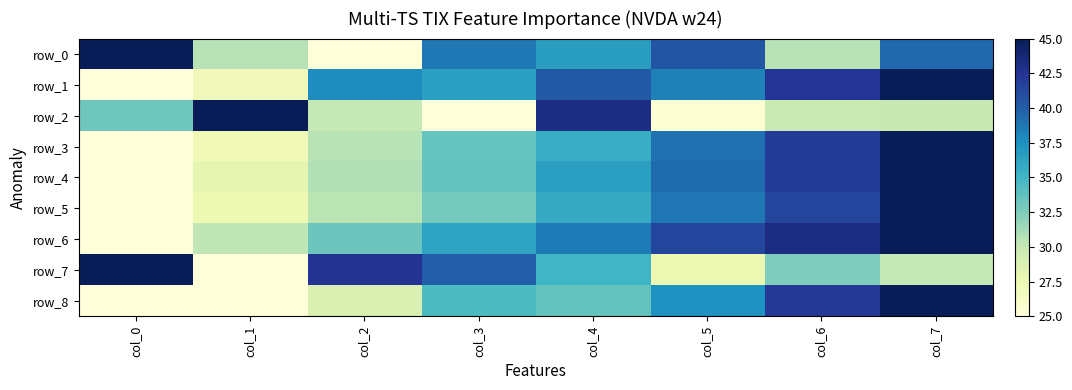

What is the difference between the maximum and minimum values in the row_3 series?

20.0